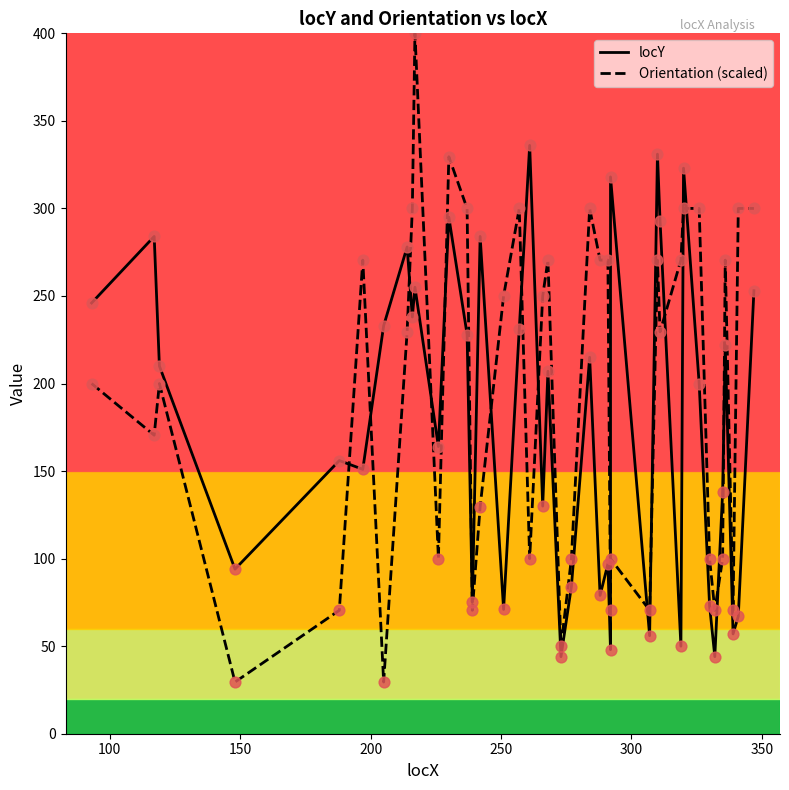

What are all the series names shown in the legend?

locY, Orientation (scaled)